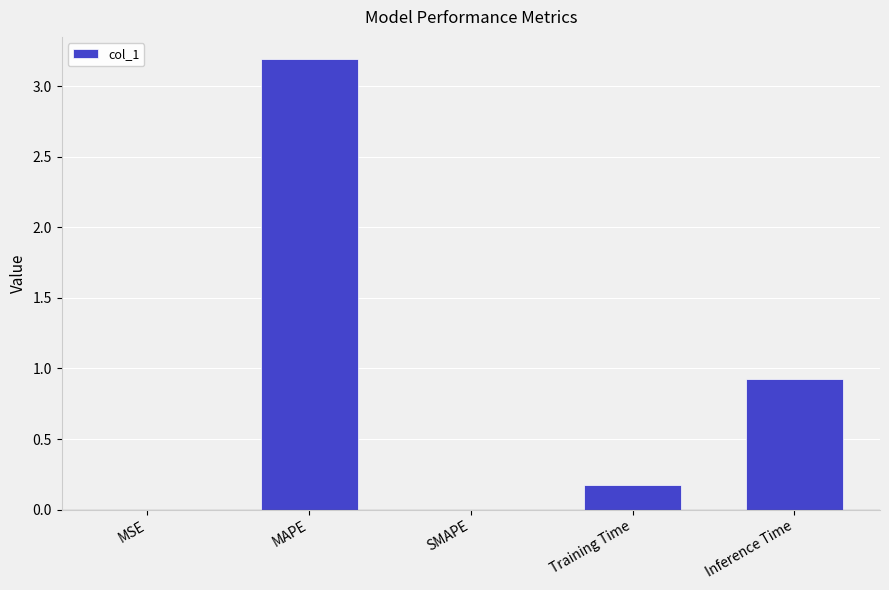

Are the bars horizontal?

No